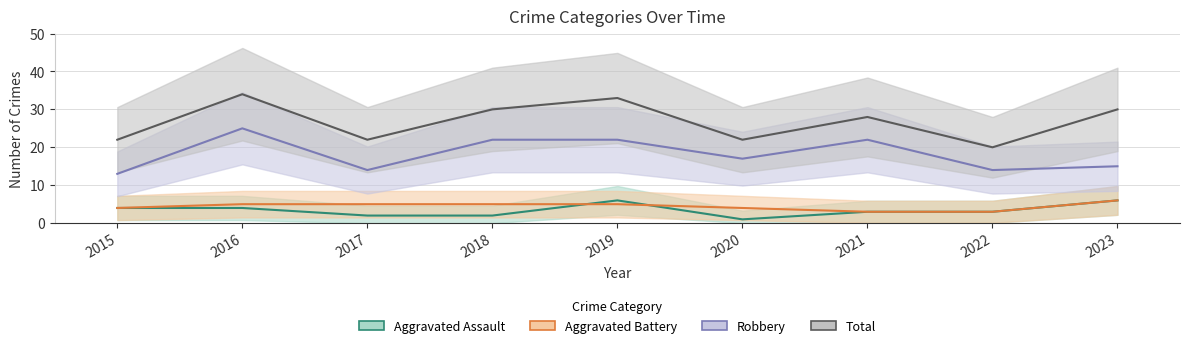

Reading right to left, list all the values displayed in this chart.

Aggravated Assault: 6	3	3	1	6	2	2	4	4
Aggravated Battery: 6	3	3	4	5	5	5	5	4
Robbery: 15	14	22	17	22	22	14	25	13
Total: 30	20	28	22	33	30	22	34	22